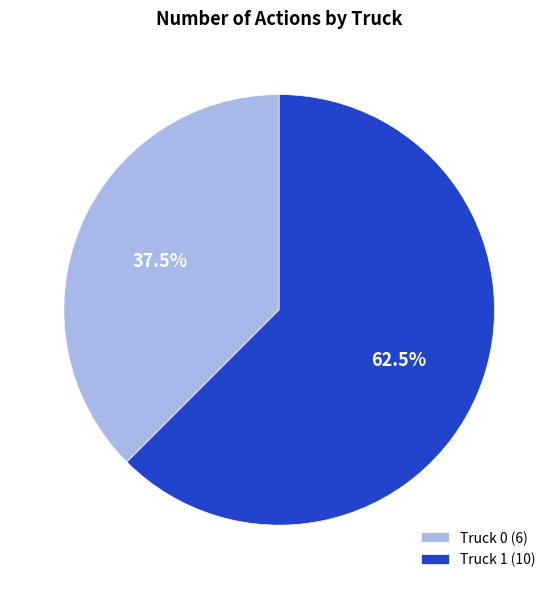

Do Truck 0 (6) and Truck 1 (10) together represent more than half of the pie?

Yes